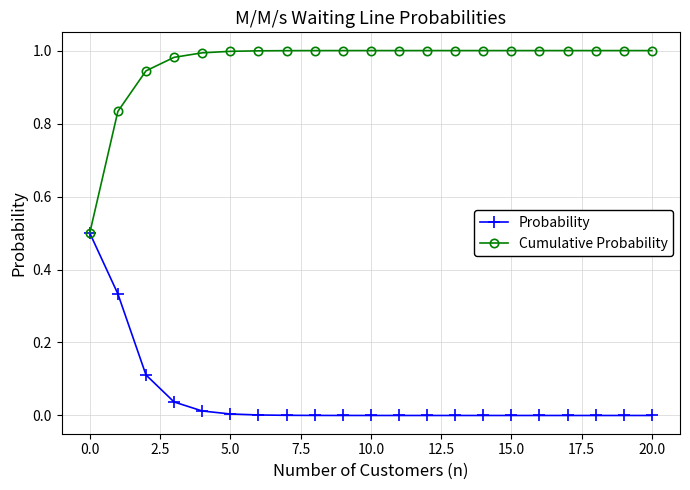

Which series has the largest total across all categories?

Cumulative Probability